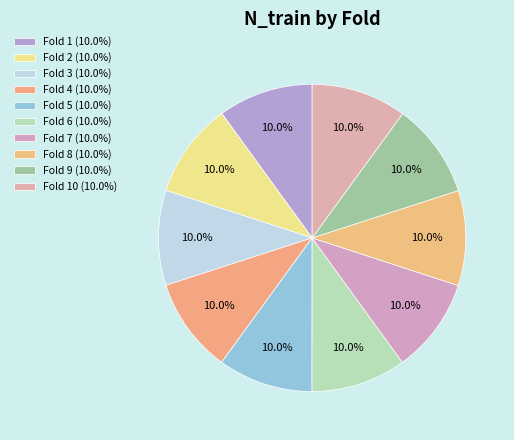

How many segments does this pie chart have?

10